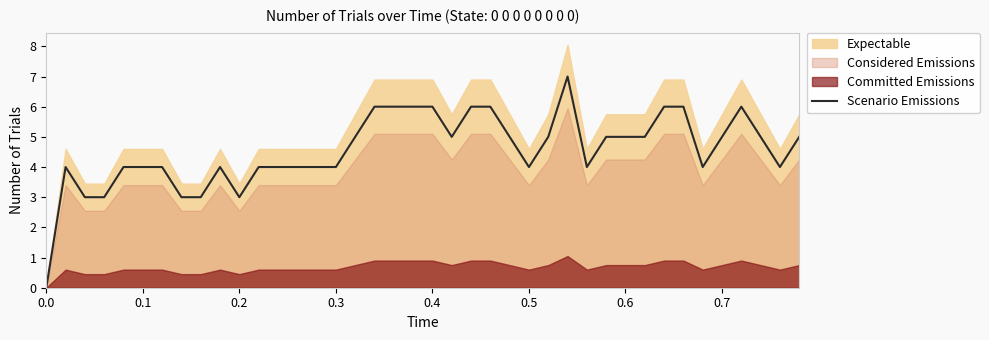

The value of Scenario Emissions at 0.2 is 4. True or false?

False